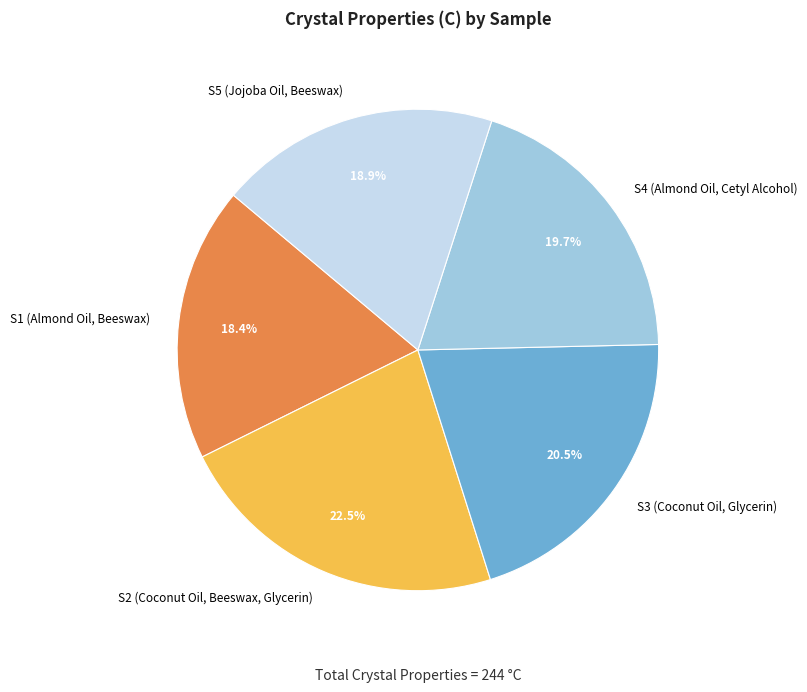

Is S3 (Coconut Oil, Glycerin) the majority of the pie?

No